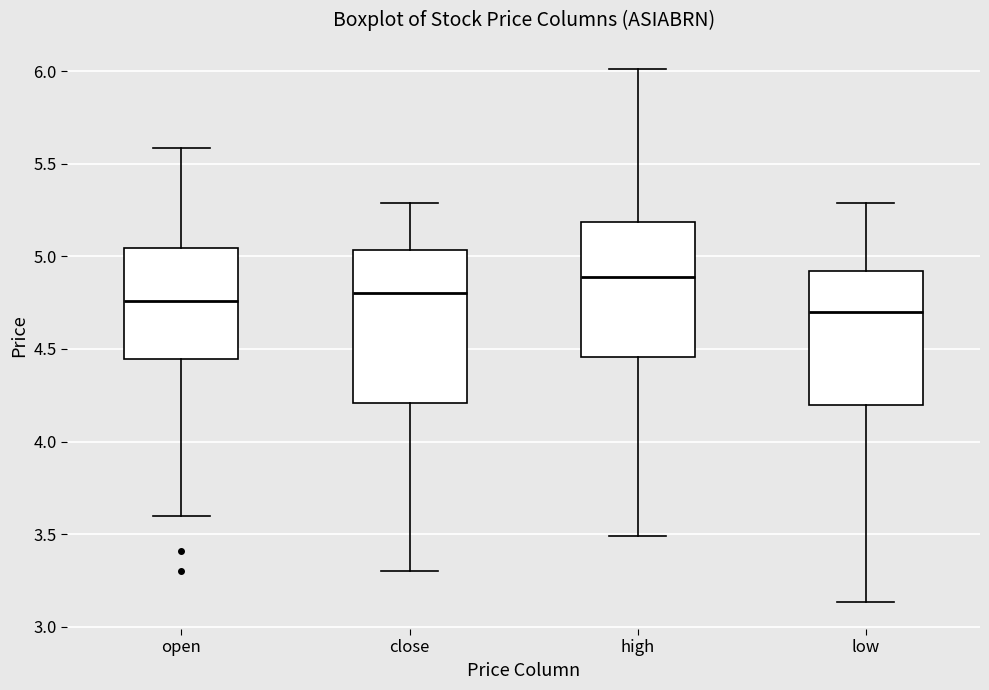

Which box's median line is the highest?

high